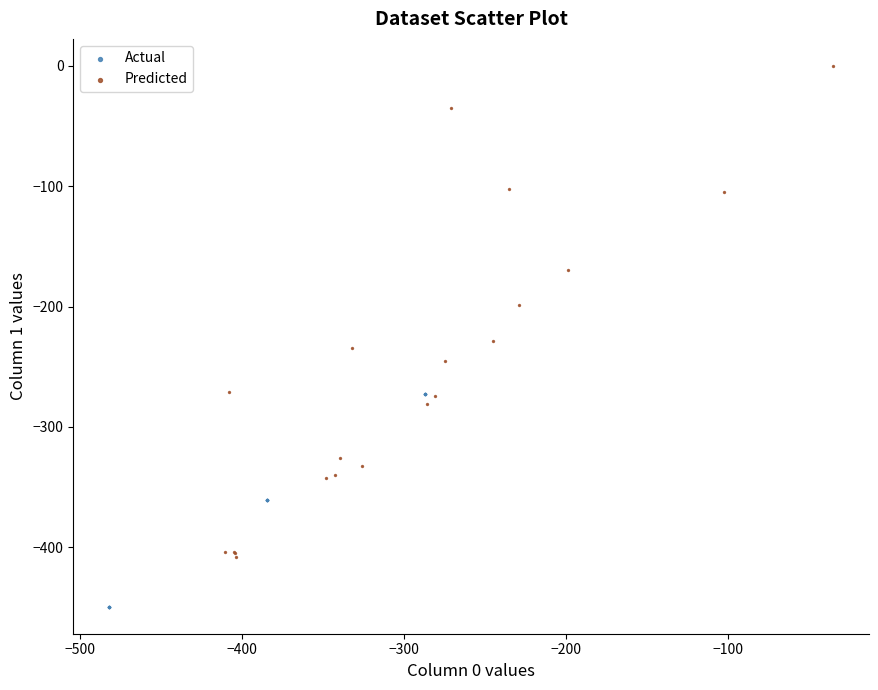

Which series reaches the maximum Y coordinate?

Predicted